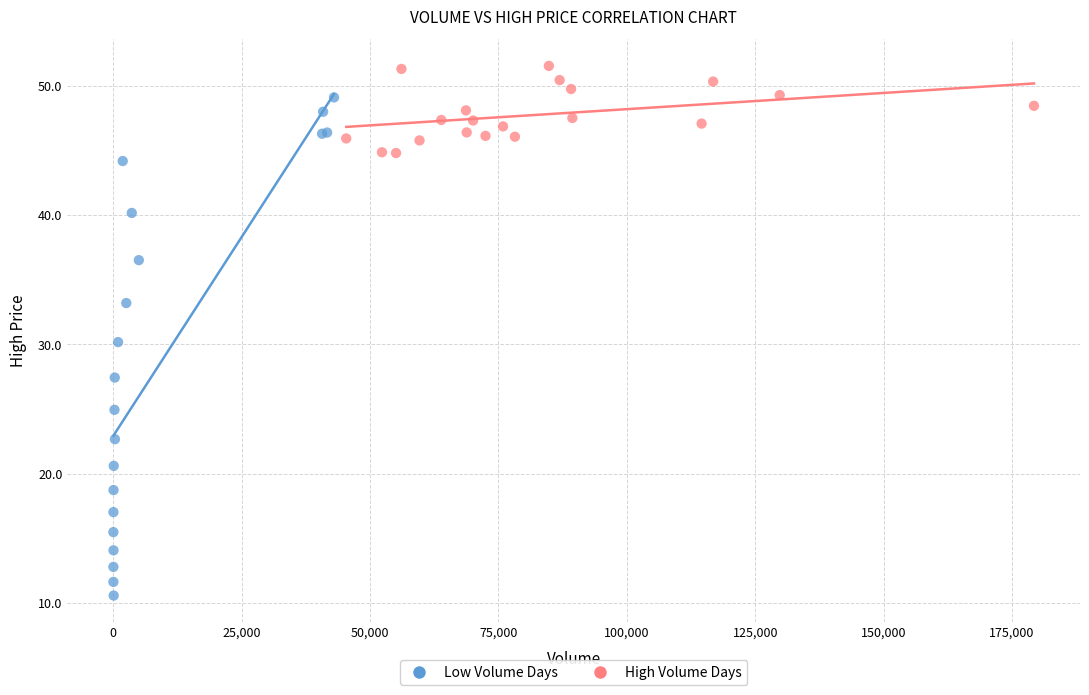

Which series reaches the minimum Y coordinate?

Low Volume Days